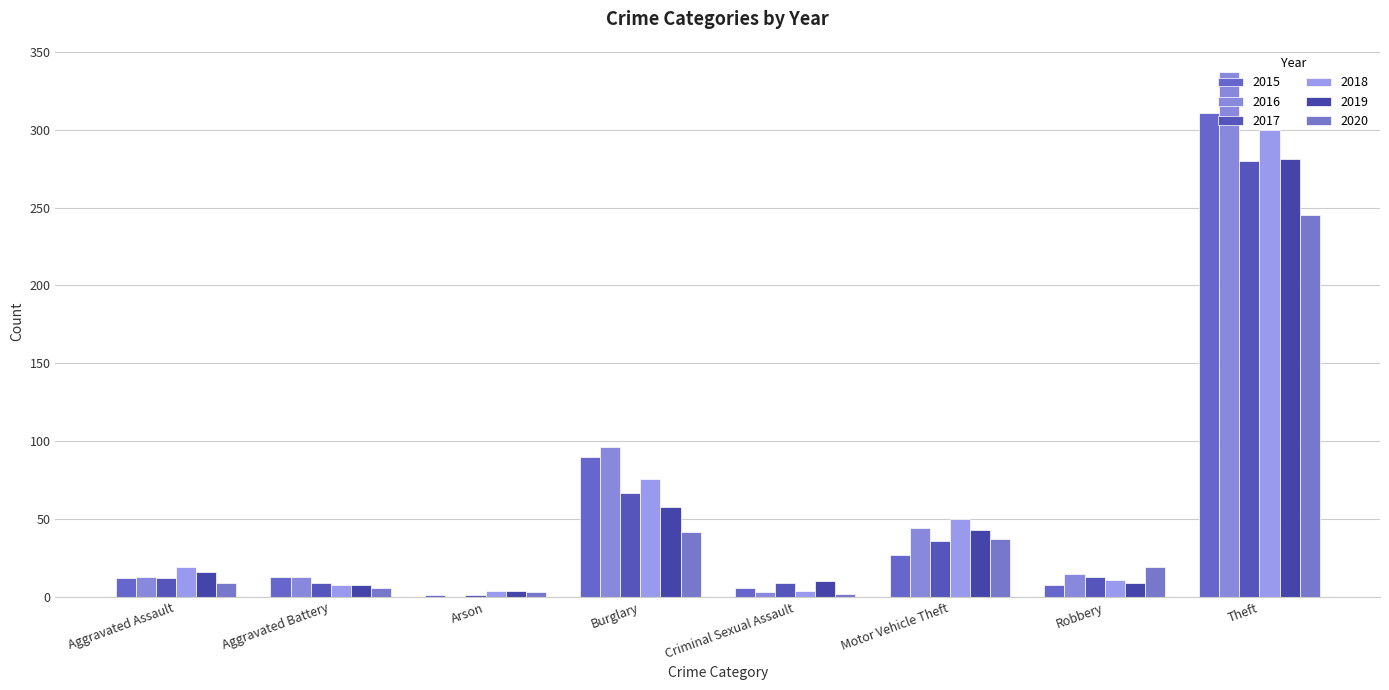

Between Aggravated Battery and Motor Vehicle Theft, which series saw the biggest shift?

2018